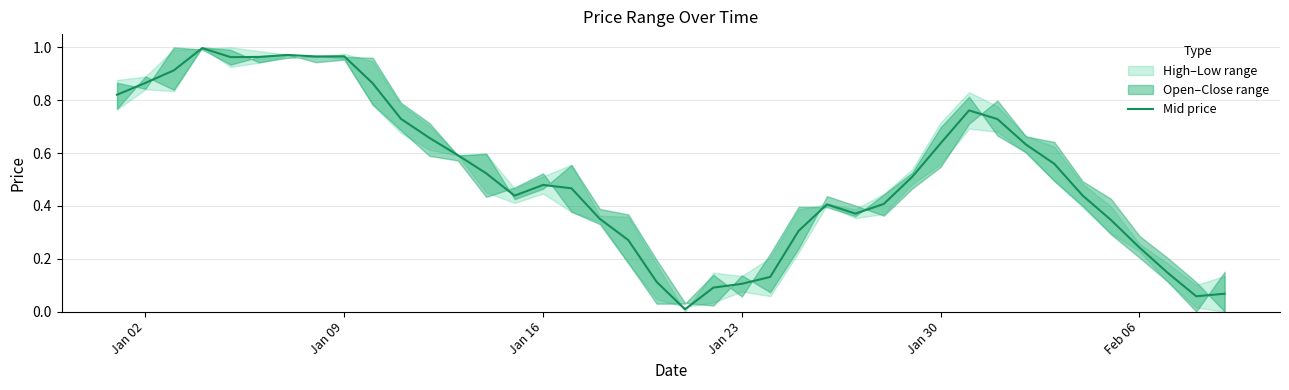

What is the sum of all values?

20.9